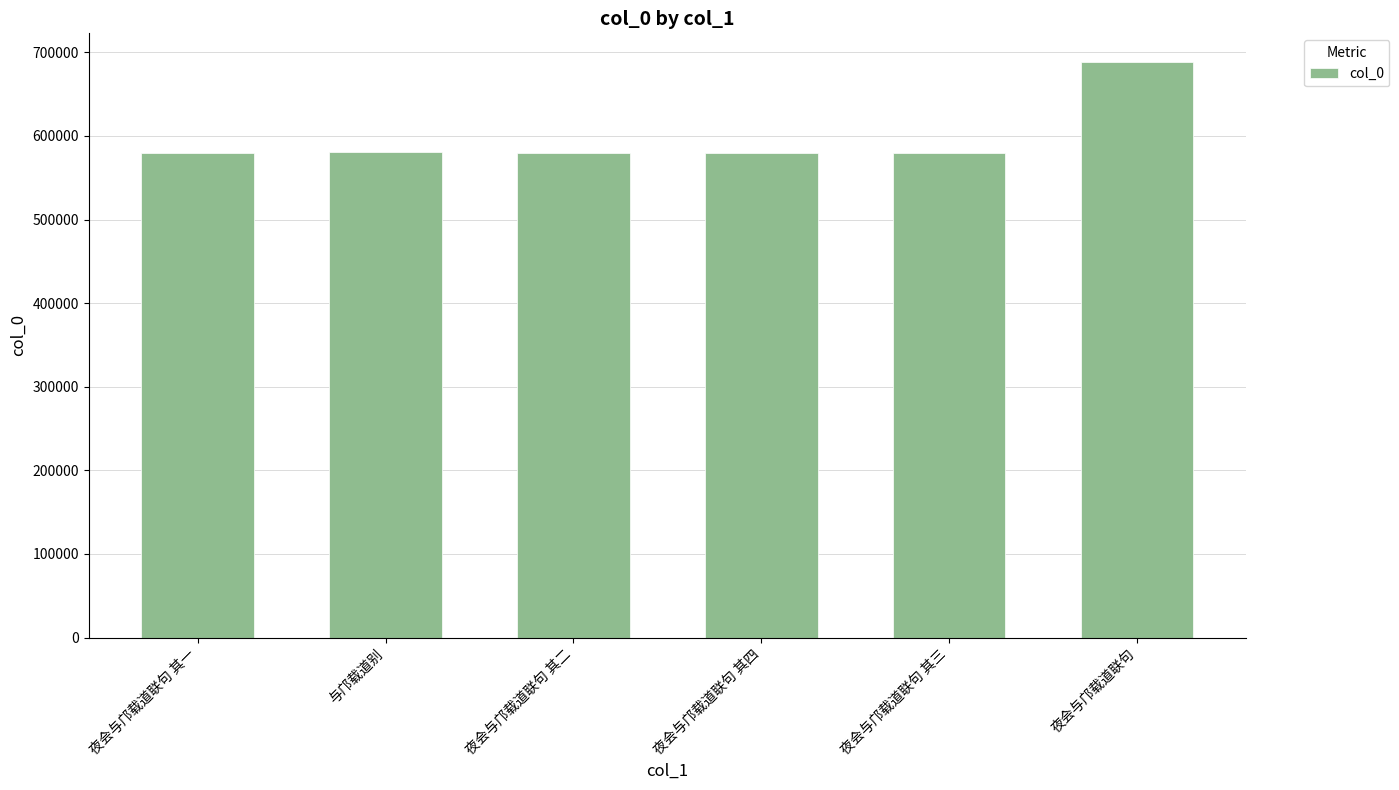

Does the chart contain stacked bars?

No